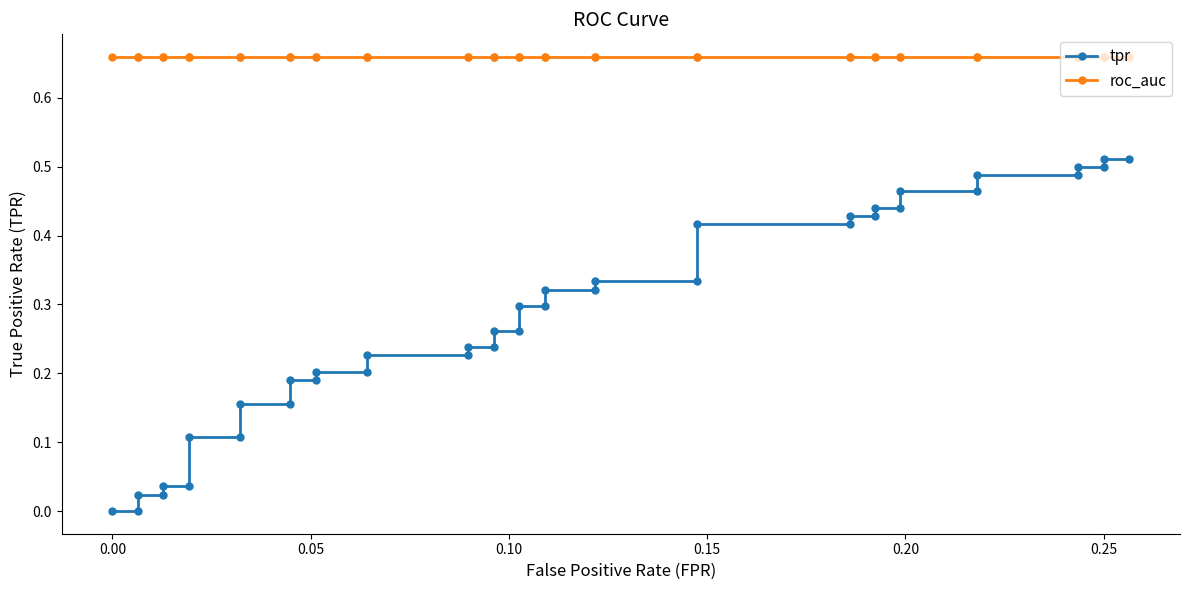

Which series has the largest range (max minus min)?

tpr